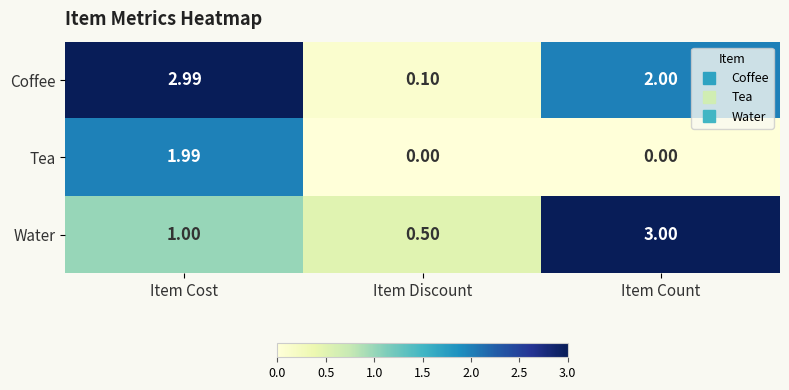

Which category has the highest value in the Coffee series?

Item Cost